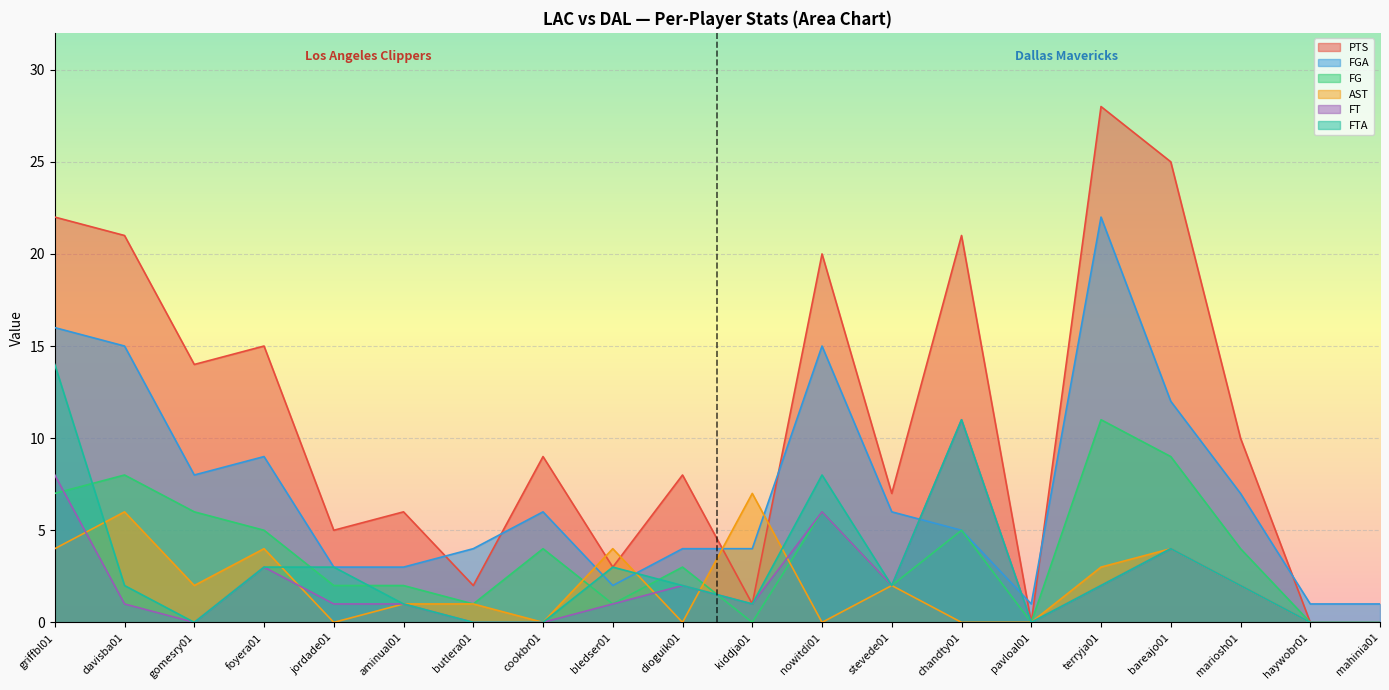

What is the maximum value for AST?

7